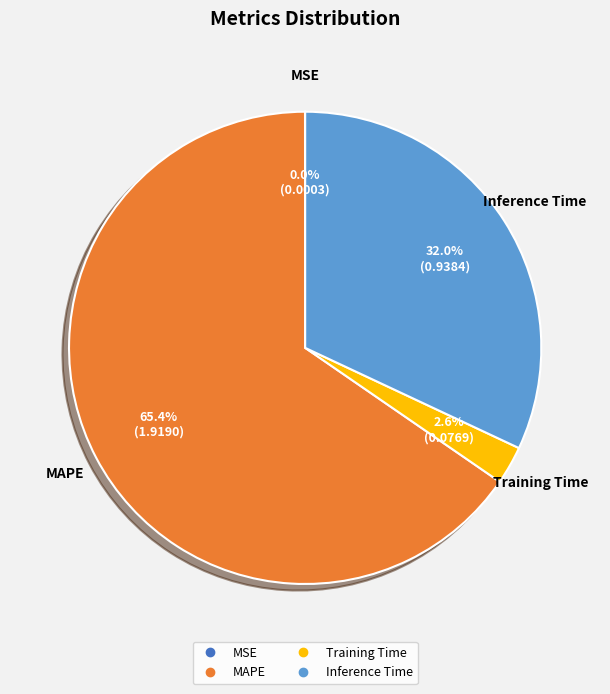

Is there a majority slice in this chart?

Yes